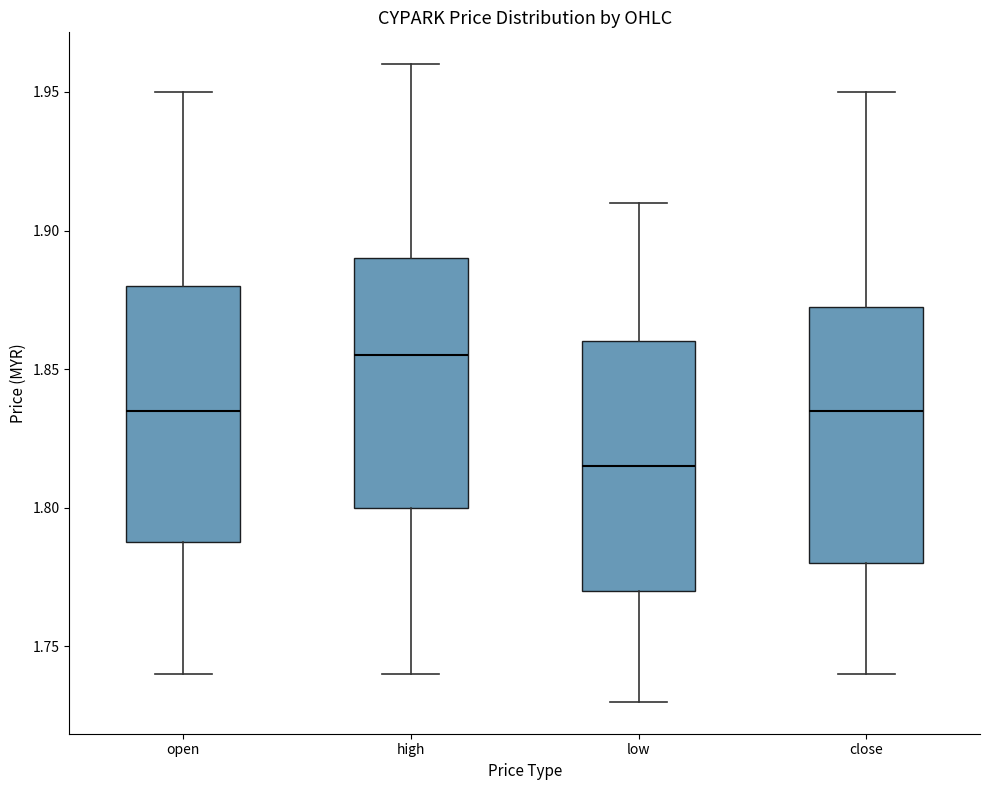

Which box's median line is the lowest?

low